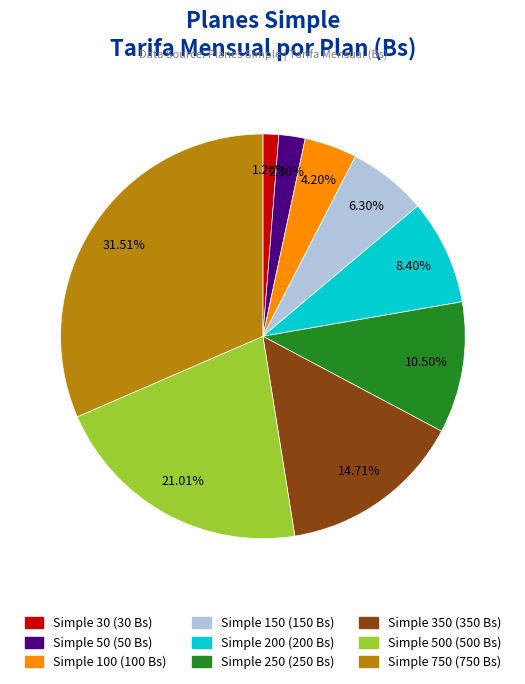

To the nearest percent, what is the difference between the largest and smallest slice percentages?

30%